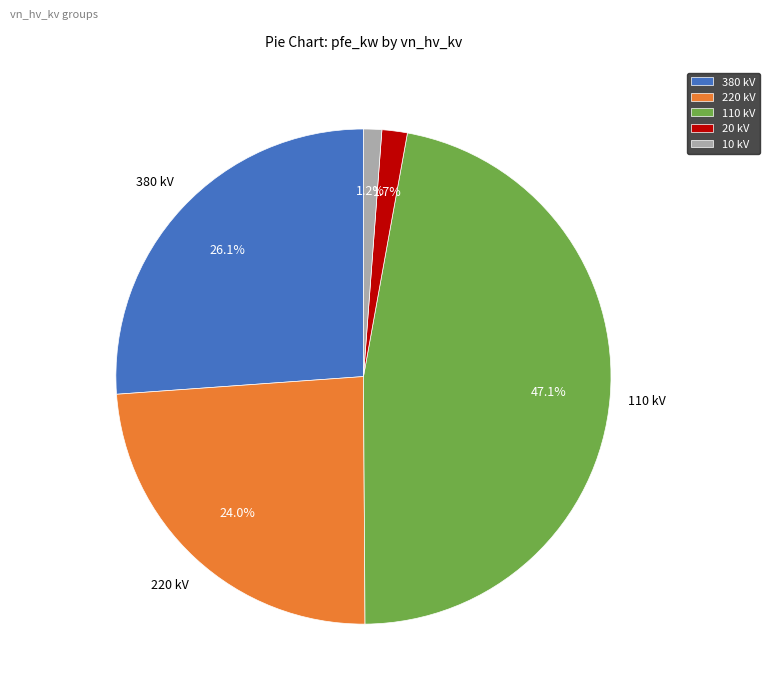

Is there any slice that represents more than half of the pie?

No